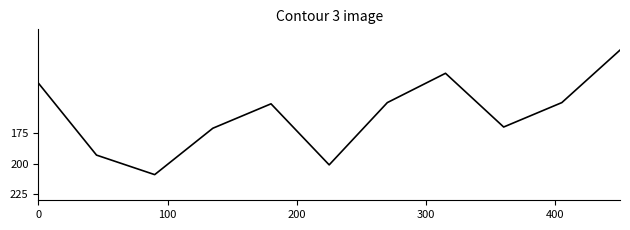

What is the minimum value shown in the chart?

107